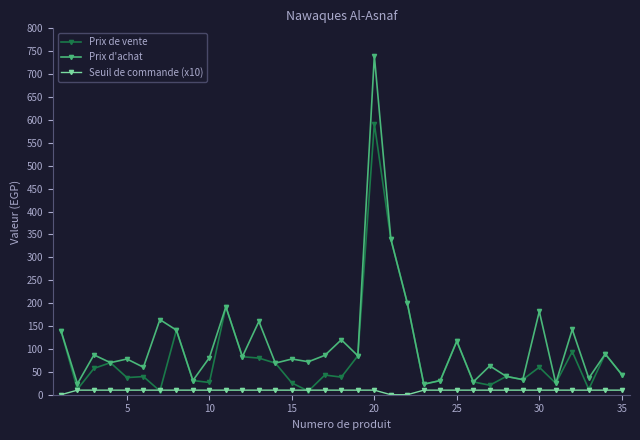

Rank the series by their average value, from lowest to highest.

Seuil de commande (x10), Prix de vente, Prix d'achat